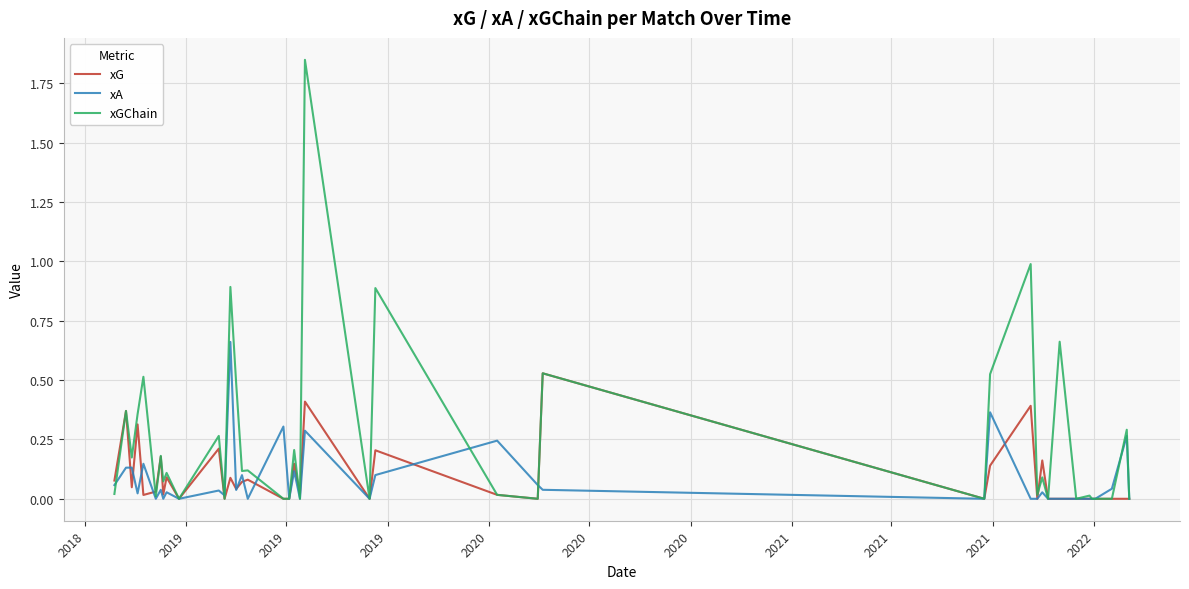

Which series has the largest total across all categories?

xGChain